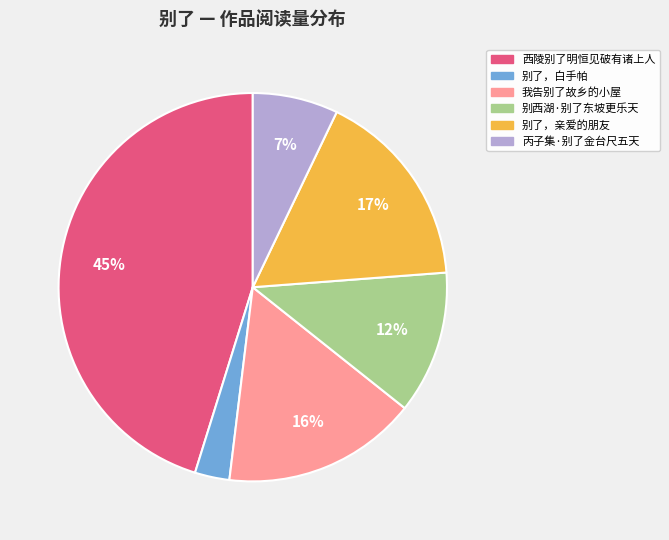

How many slices are in this pie chart?

6